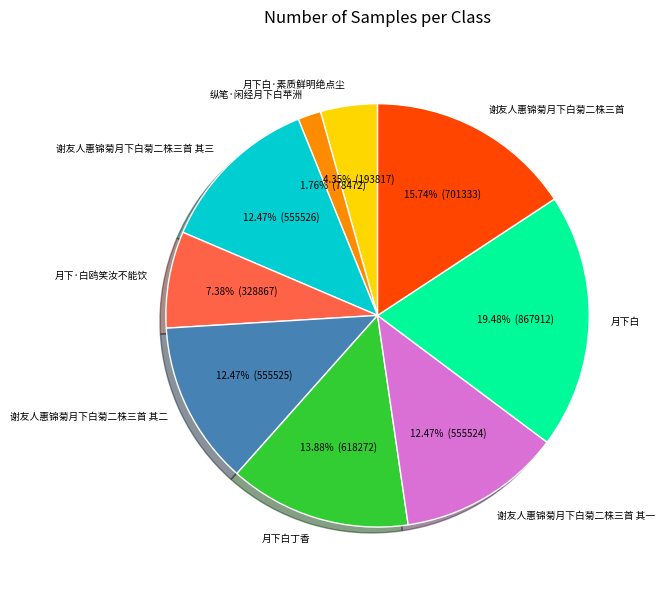

Which has a higher value, 谢友人惠锦菊月下白菊二株三首 其二 or 月下白?

月下白